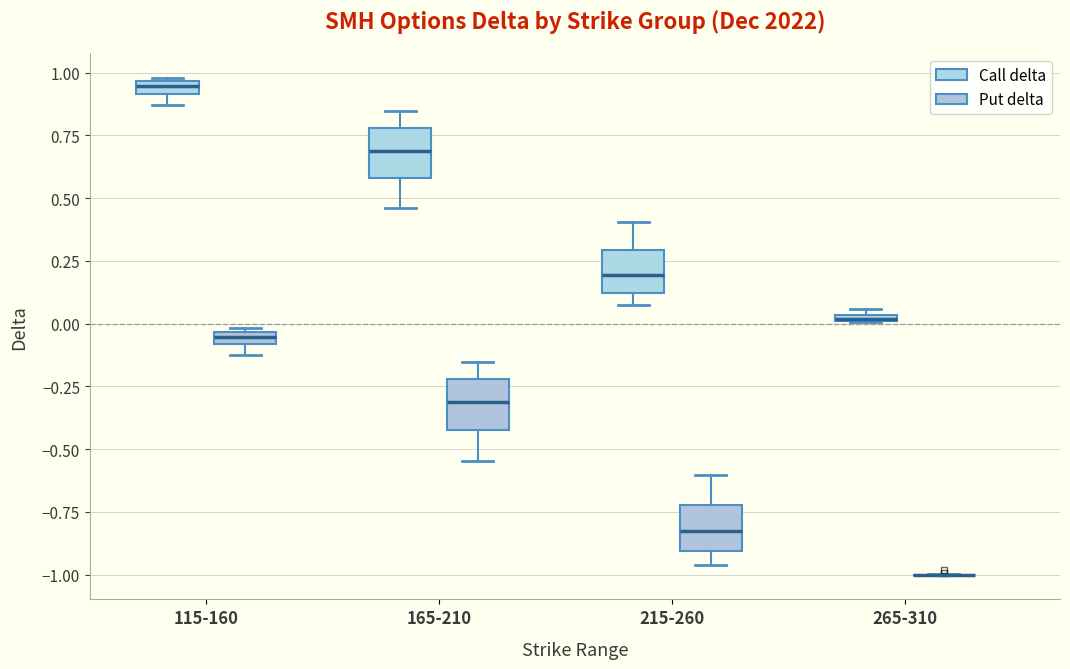

Where does the upper whisker of the box for 165-210 (Call delta) end on the y-axis? The values are not printed on the chart, so give them approximately, as read against the axis.

0.85